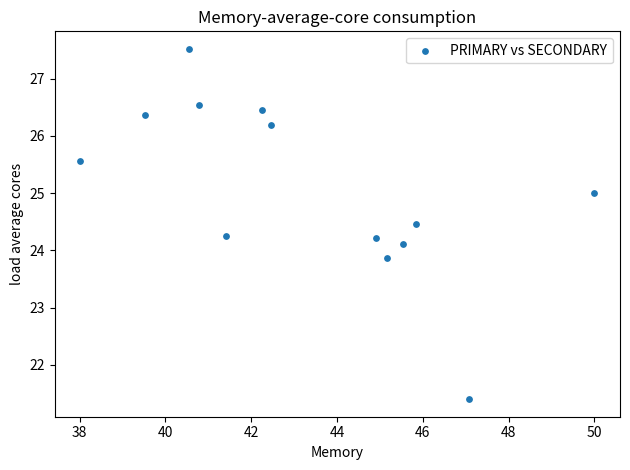

What is the range of X values (max minus min)?

12.0